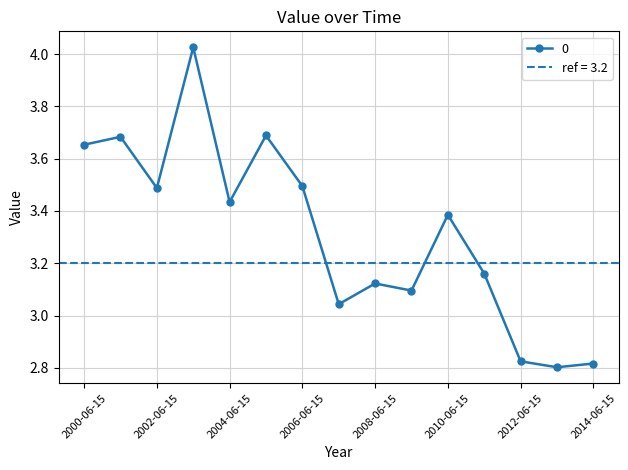

Reading right to left, what are all the values shown in this chart?

2.8	2.8	2.8	3.2	3.4	3.1	3.1	3.0	3.5	3.7	3.4	4.0	3.5	3.7	3.7